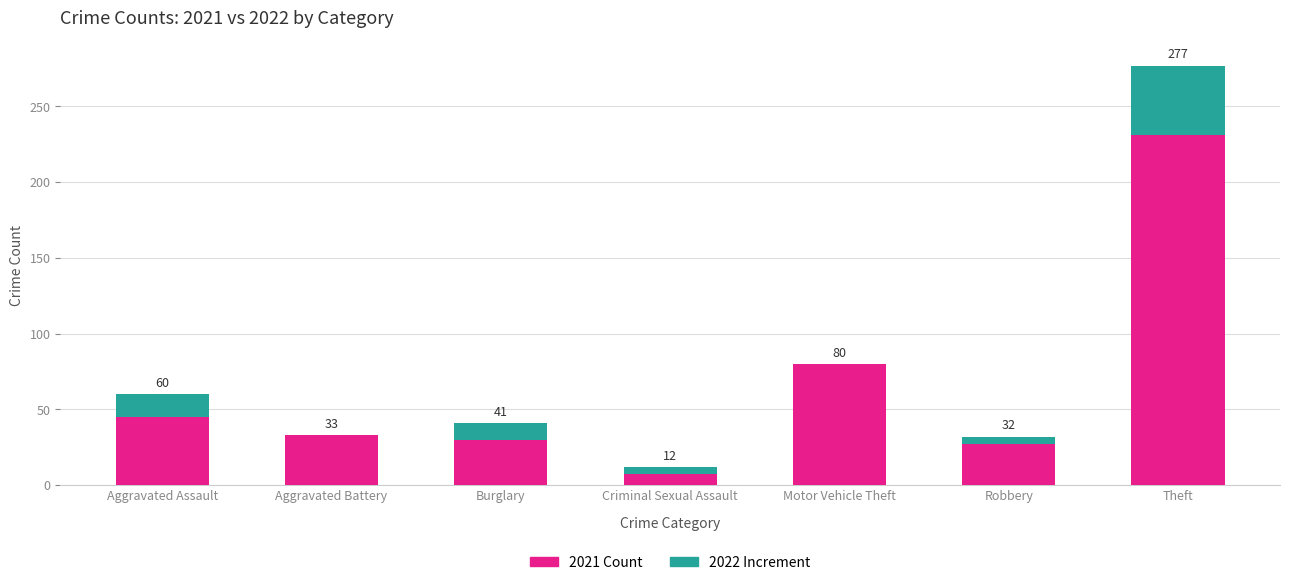

Is it true that 2021 Count equals 11 at Criminal Sexual Assault?

False